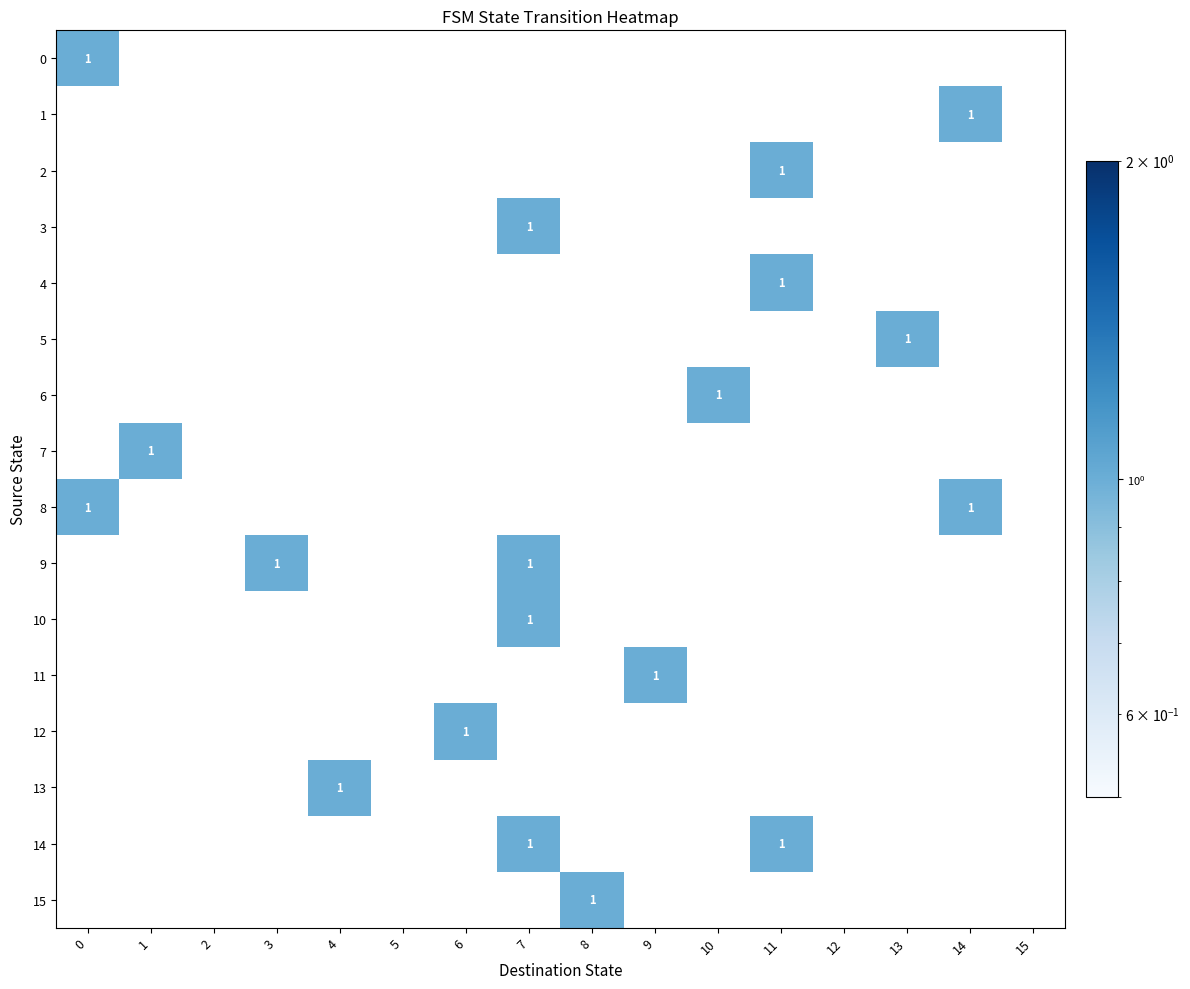

The 3 series shows 1 at 7. True or false?

True